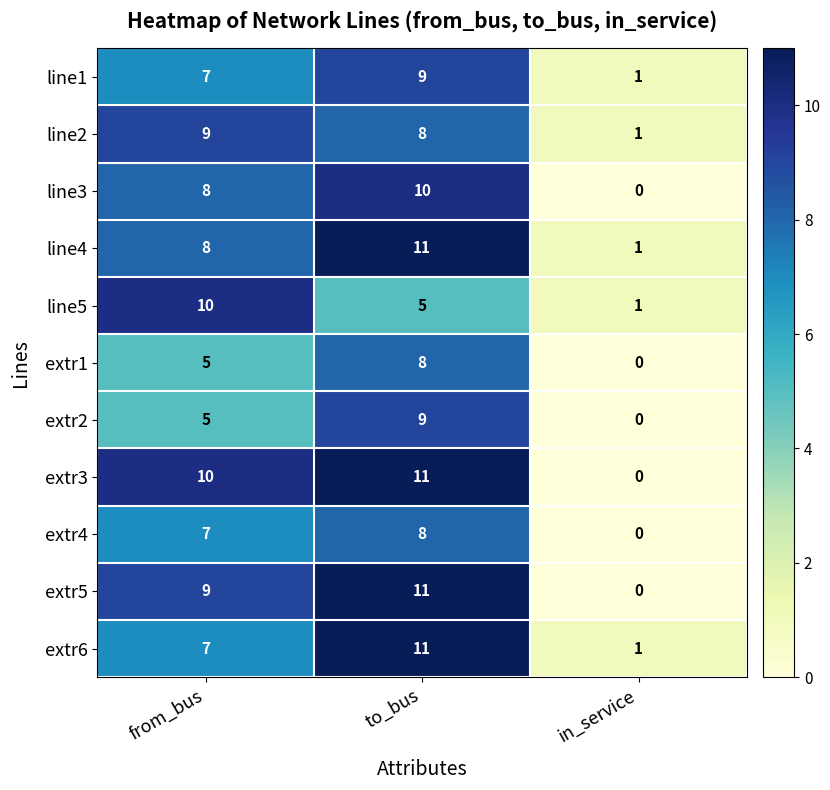

True or false: extr3 has a value of 10 at from_bus.

True